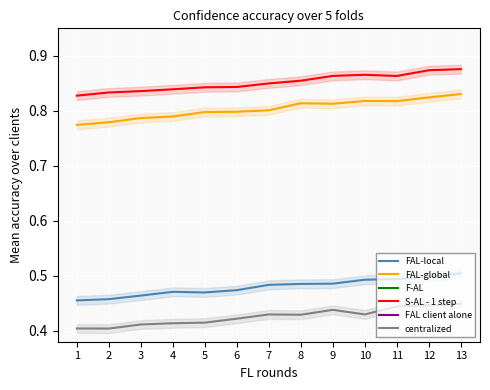

Is the value of S-AL - 1 step at 5 greater than the value of FAL-global at 3?

Yes